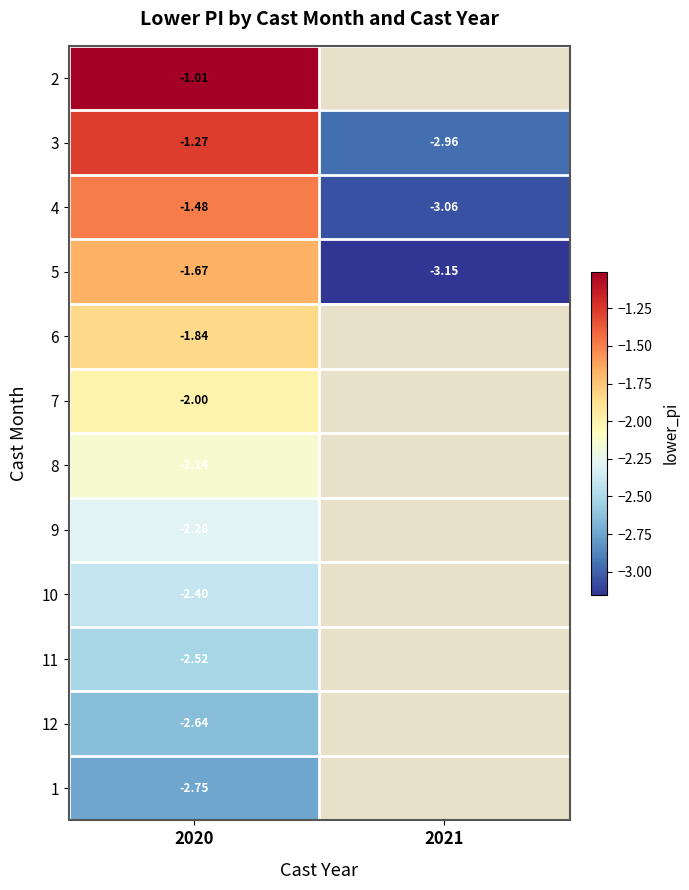

Rank the categories by 11 value from lowest to highest.

2020, 2021